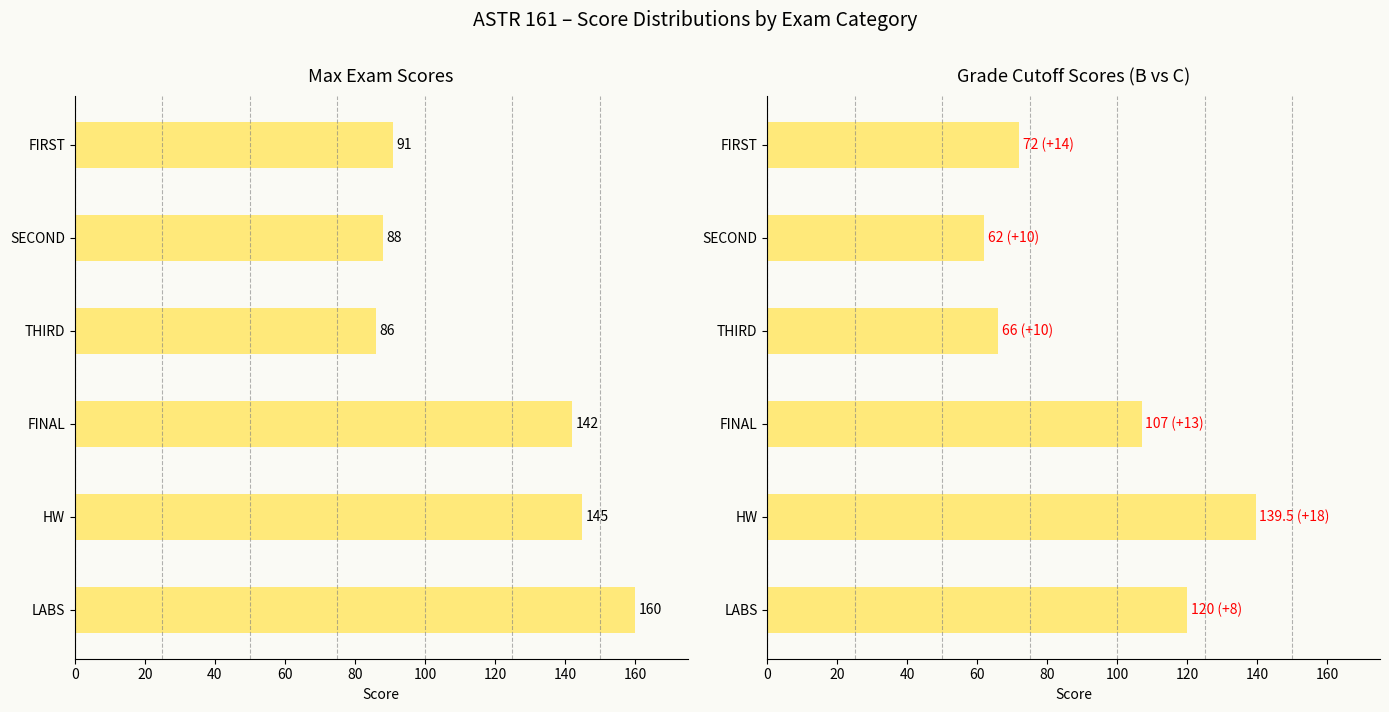

Rank the series by their average value, from lowest to highest.

Lowest B, Max Score